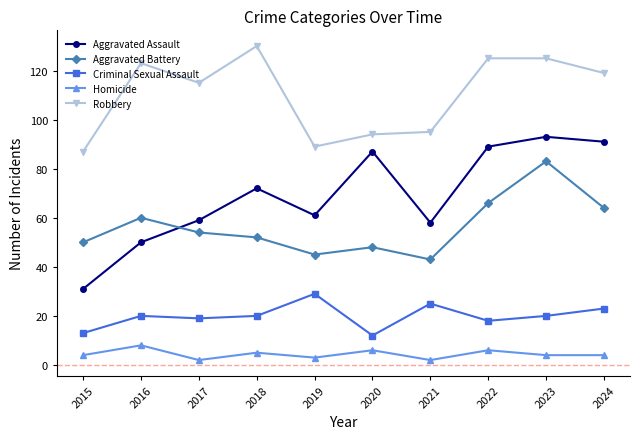

Is it true that Criminal Sexual Assault equals 25 at 2021?

True